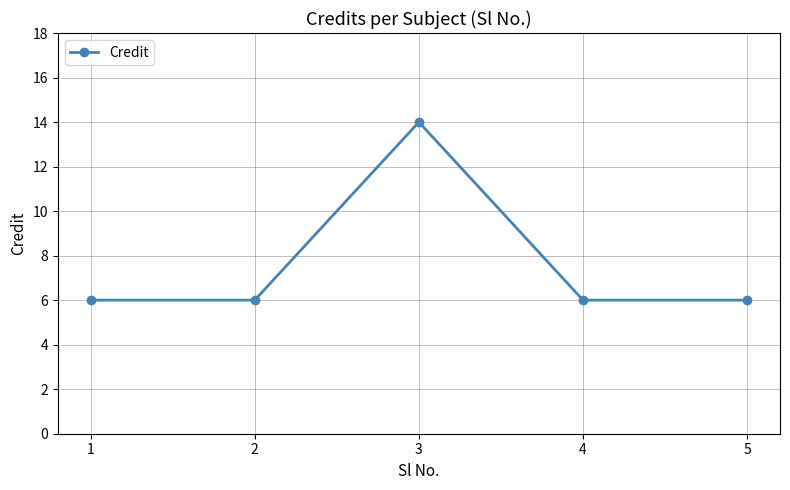

What is the value of the 4th point from the left?

6